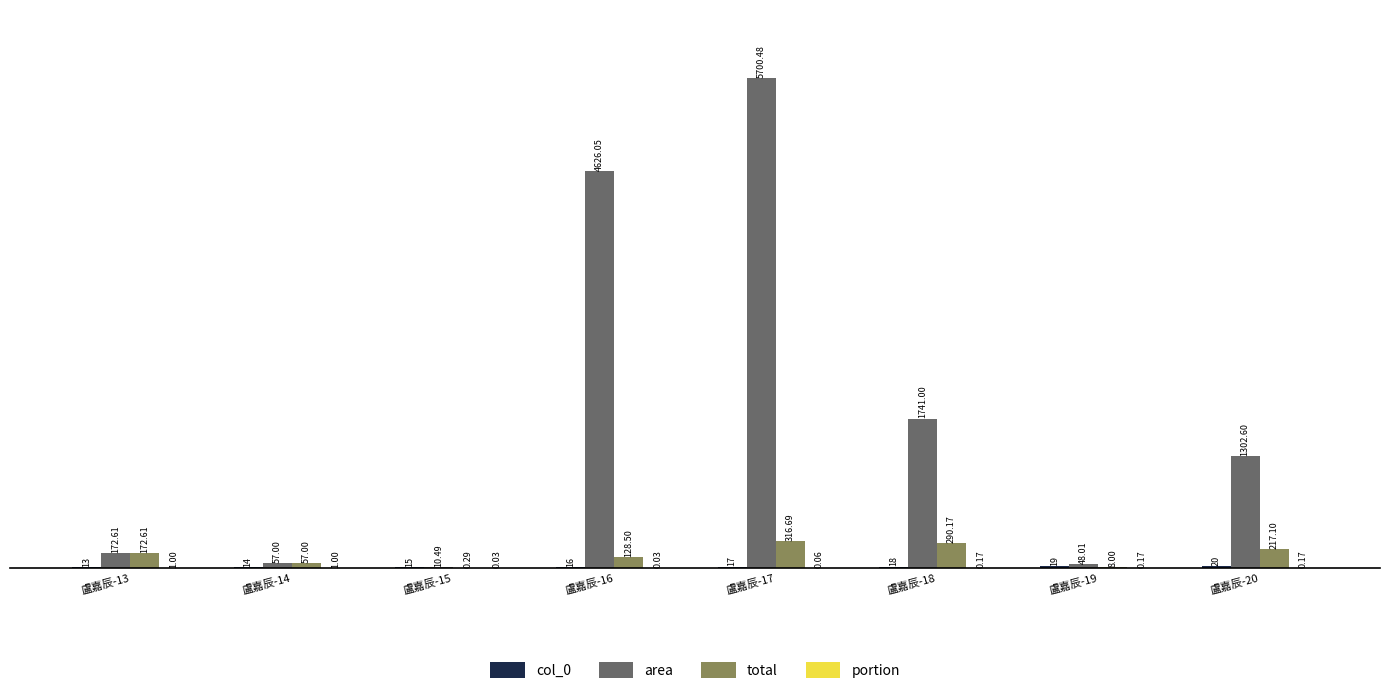

Between 盧嘉辰-15 and 盧嘉辰-20, which series saw the biggest shift?

area